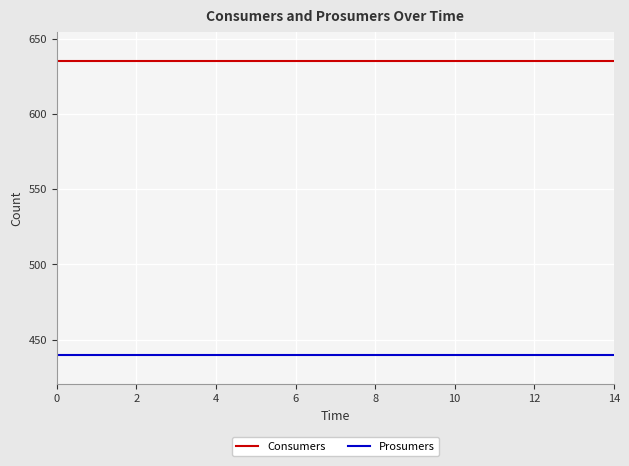

Rank the series by their maximum value, from lowest to highest.

Prosumers, Consumers